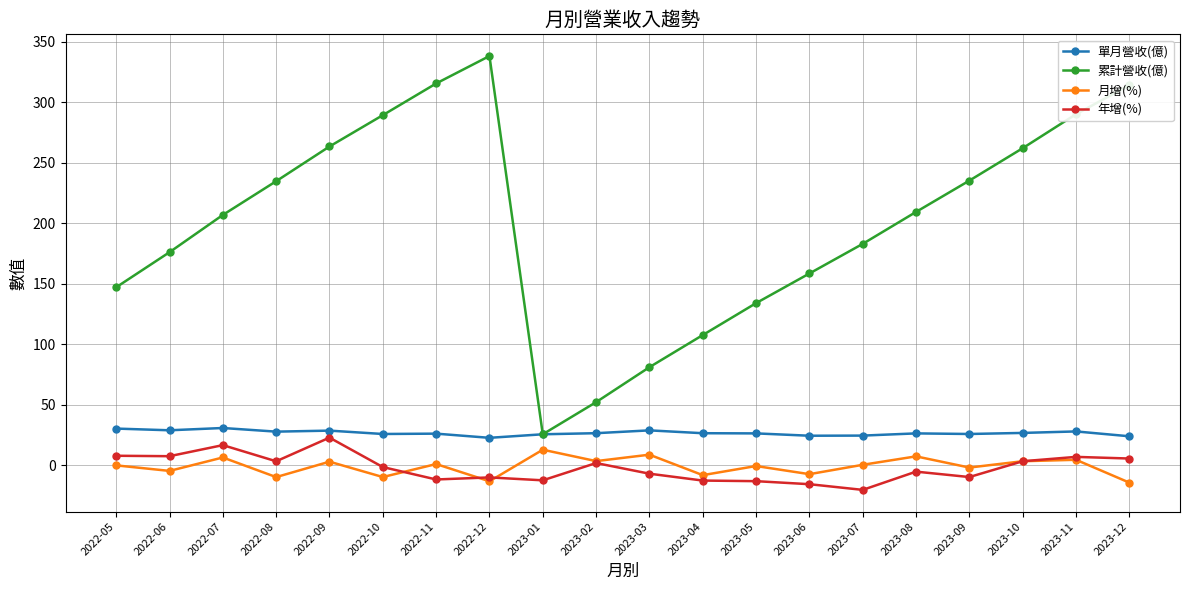

True or false: 月增(%) has more than 0 points higher than both neighbors.

True